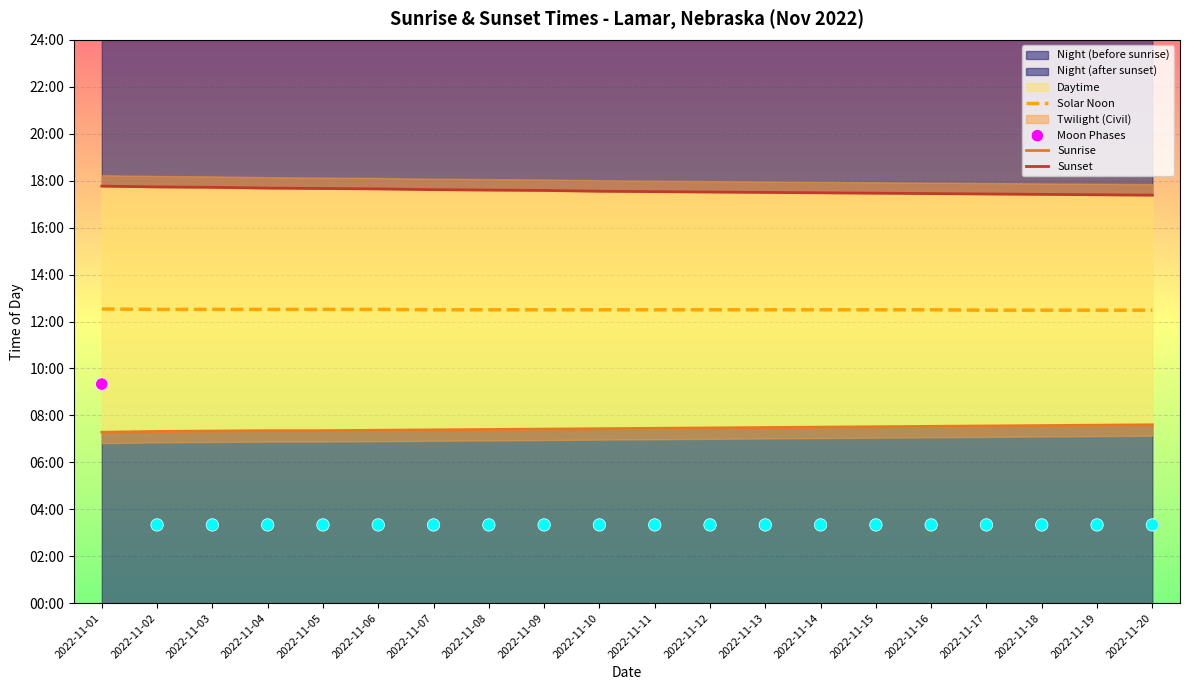

Which series has the largest total across all categories?

Sunset